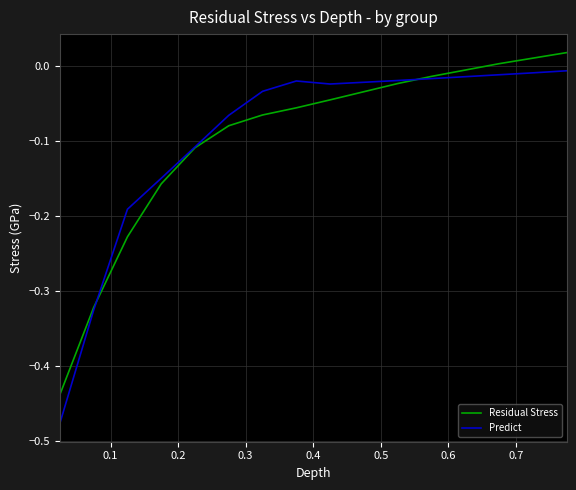

List the series in order of their peak value, lowest first.

Predict, Residual Stress